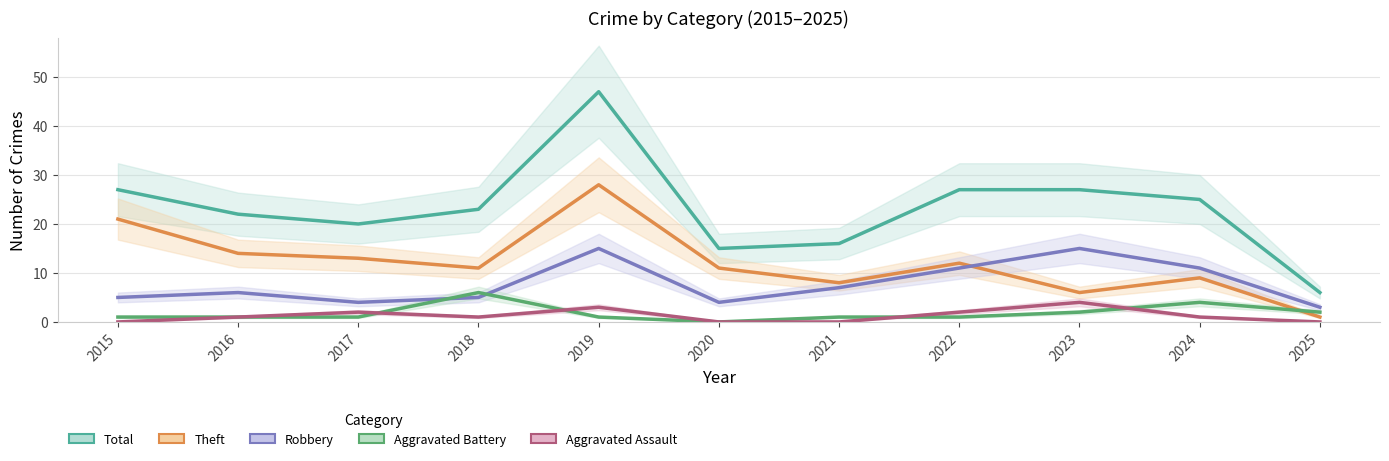

What is the value of the Theft point at the 8th from the left?

12